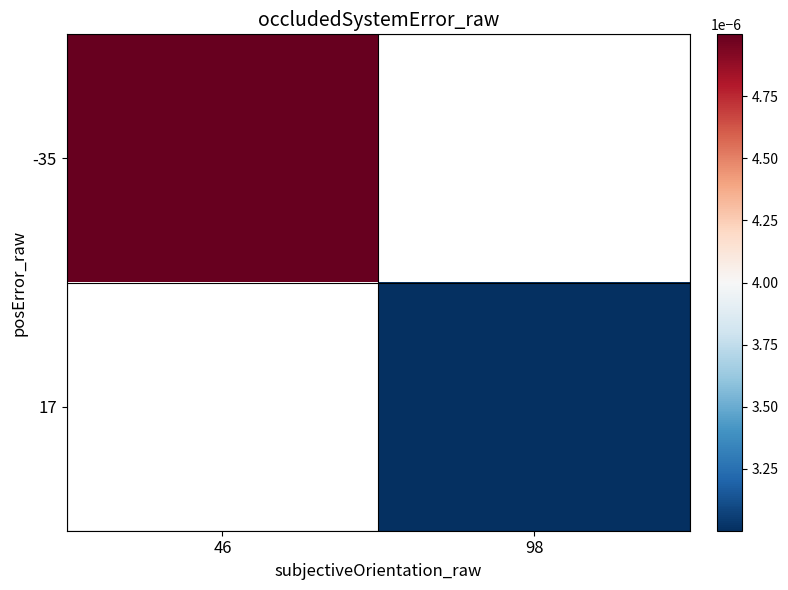

Is the value of 17 at 98 greater than the value of -35 at 46?

No